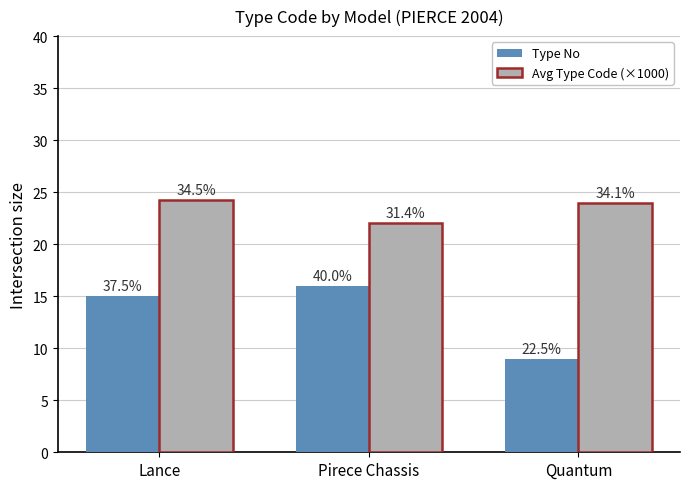

What is the sum of all Avg Type Code (×1000) values?

70.2